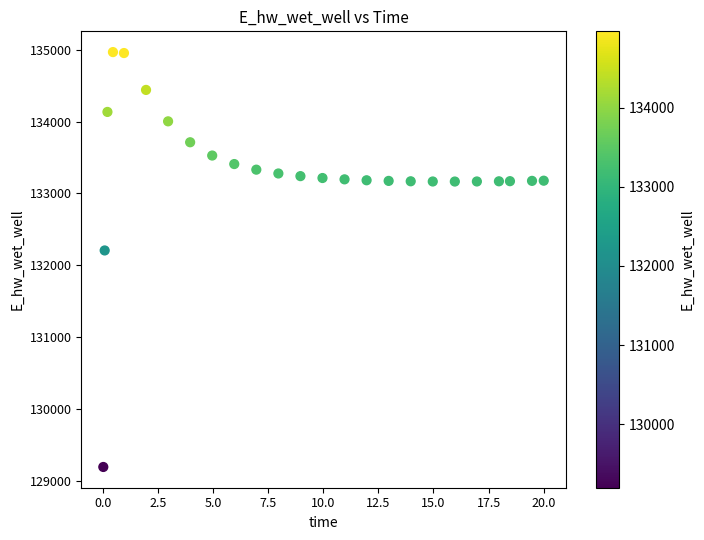

What Y value in the scatter plot is closest to 132080?

132207.1